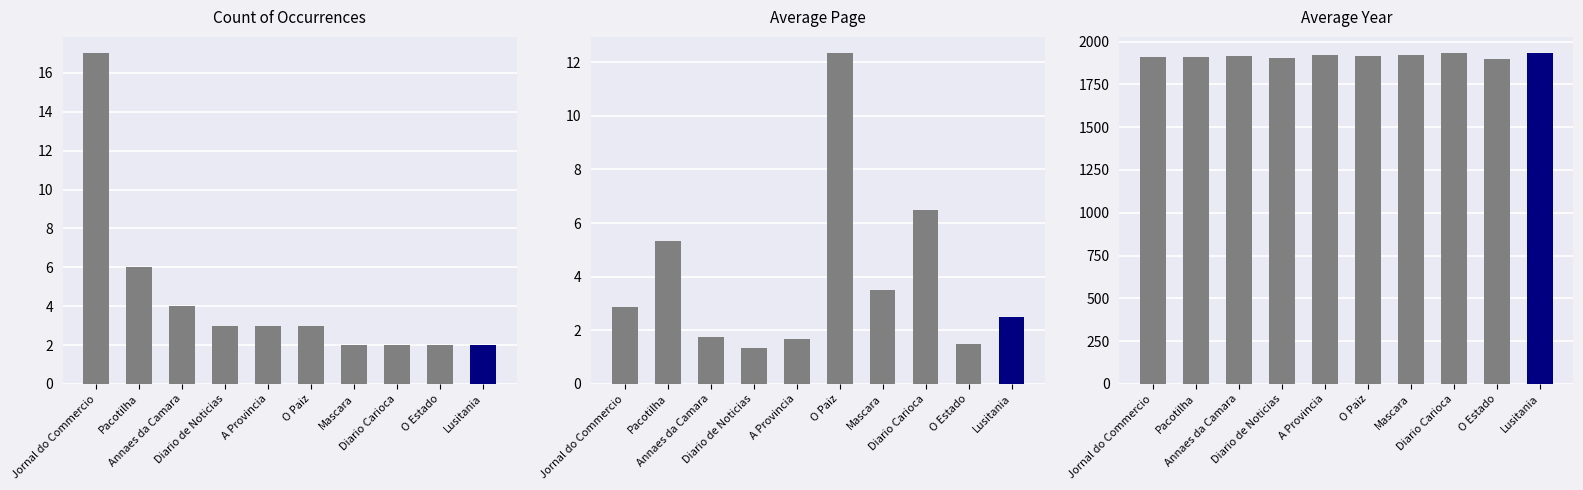

Which series has the widest spread of values?

Avg_Year